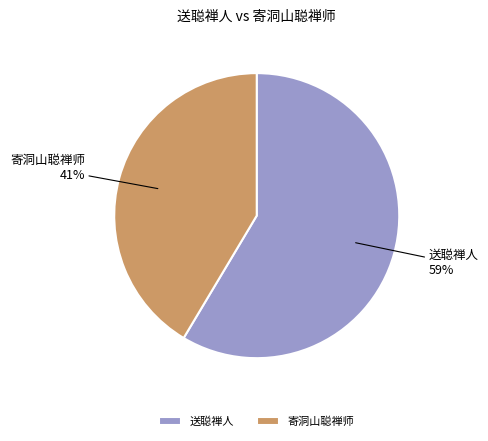

Is it true that 寄洞山聪禅师 is 31% of the pie?

False